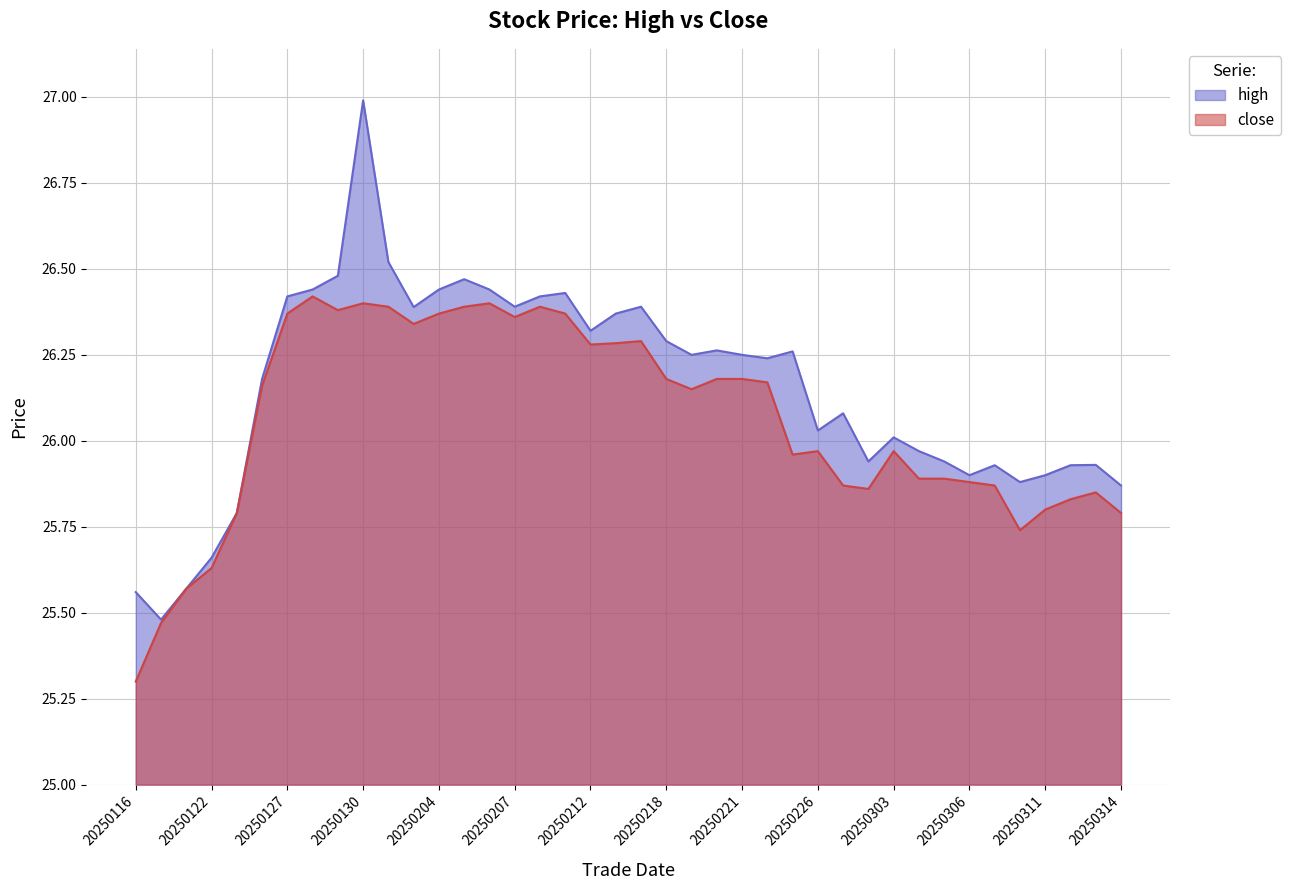

Which series has the largest total across all categories?

high